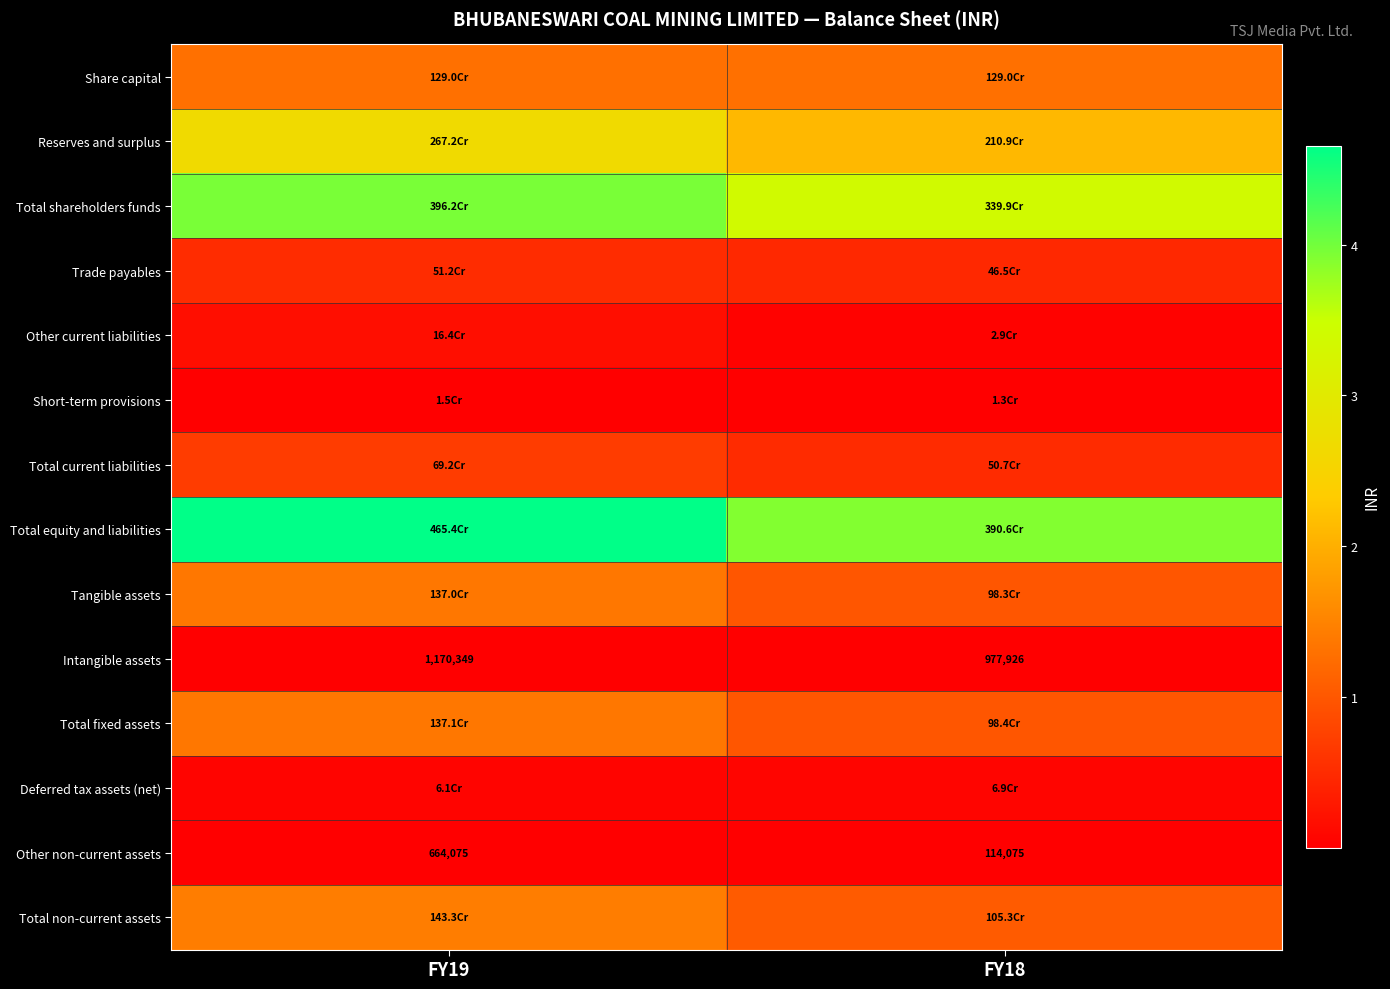

What is the difference between the Intangible assets values at FY18 and FY19?

192423